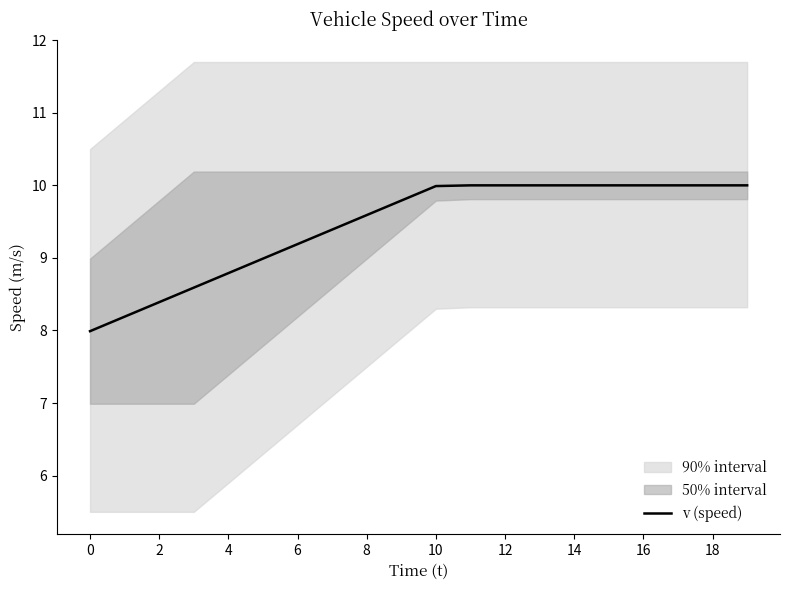

Approximately how many times larger is the value at 0 compared to 8?

0.8